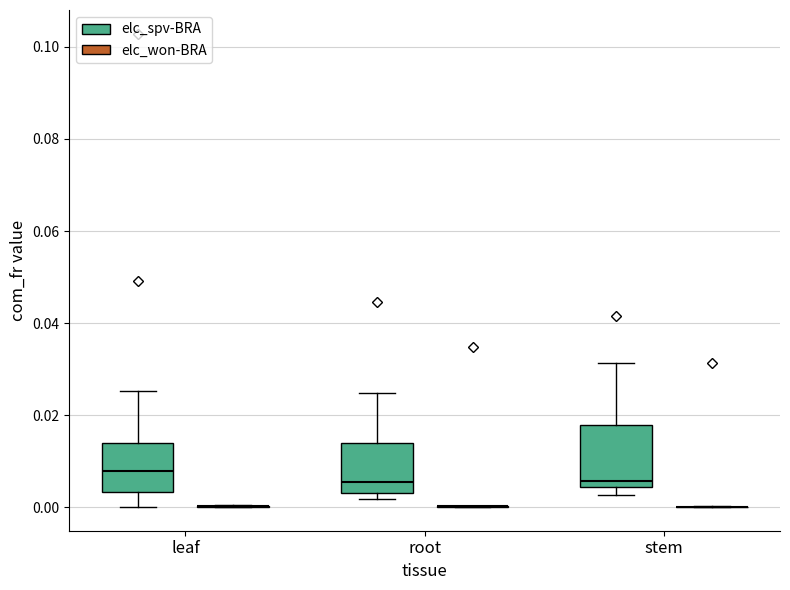

Reading left to right, transcribe this box plot: for each box, give where its median line is, the range the box spans, and where its two whiskers end, as read against the y-axis. The values are not printed on the chart, so give them approximately, as read against the axis.

leaf (elc_spv-BRA): median 0.008, box 0.004 to 0.014, whiskers 0.000 to 0.026
leaf (elc_won-BRA): box collapsed to a line at 0.000, whiskers 0.000 to 0.000
root (elc_spv-BRA): median 0.006, box 0.004 to 0.014, whiskers 0.002 to 0.024
root (elc_won-BRA): box collapsed to a line at 0.000, whiskers 0.000 to 0.000
stem (elc_spv-BRA): median 0.006, box 0.004 to 0.018, whiskers 0.002 to 0.032
stem (elc_won-BRA): box collapsed to a line at 0.000, whiskers 0.000 to 0.000